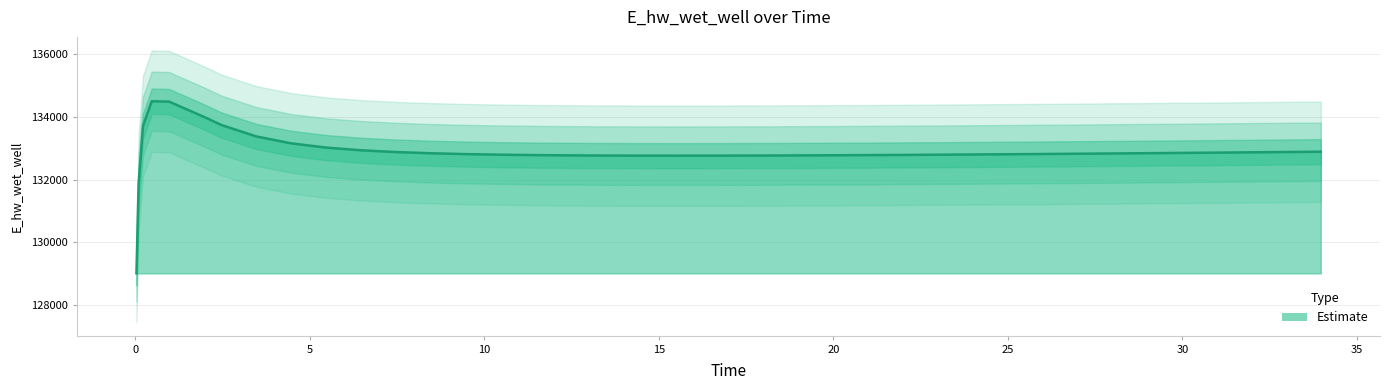

Does the chart display data point markers on the line(s)?

No